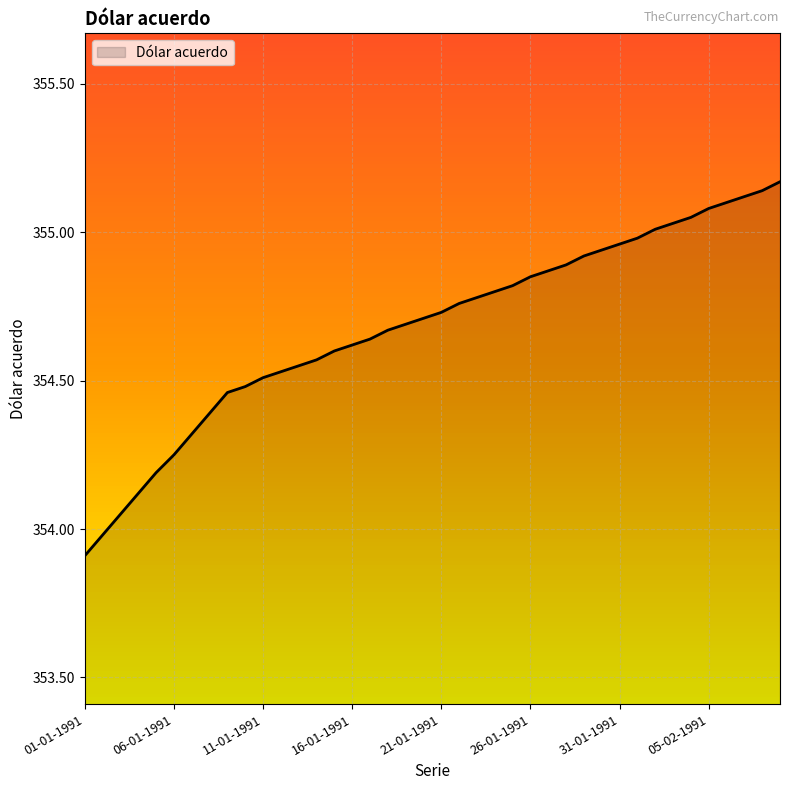

What is the minimum value shown in the chart?

353.9